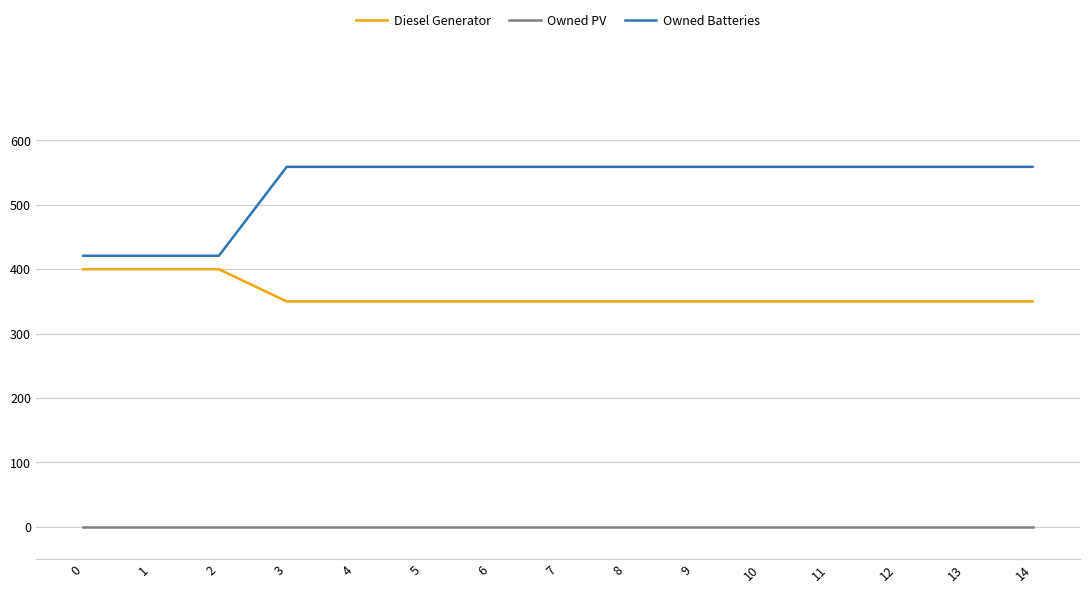

Is the value of Owned Batteries at 5 greater than the value of Diesel Generator at 8?

Yes